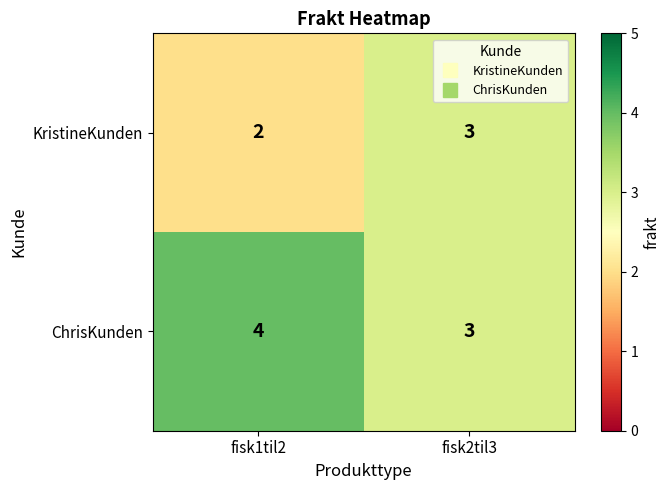

What is the sum of the ChrisKunden values at fisk2til3 and fisk1til2?

7